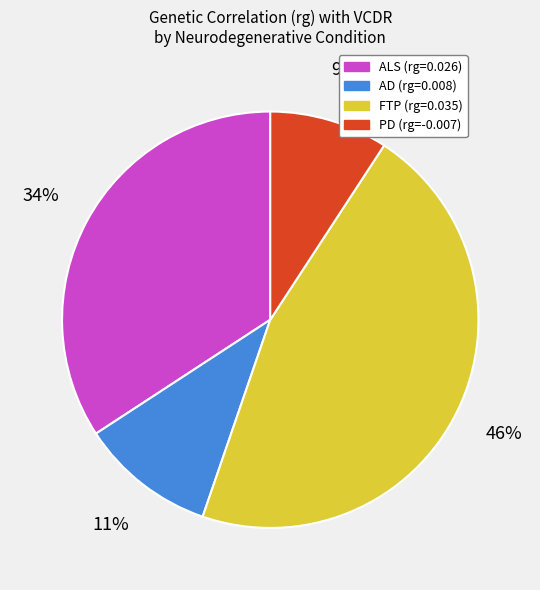

Rank the categories by value from lowest to highest.

PD, AD, ALS, FTP